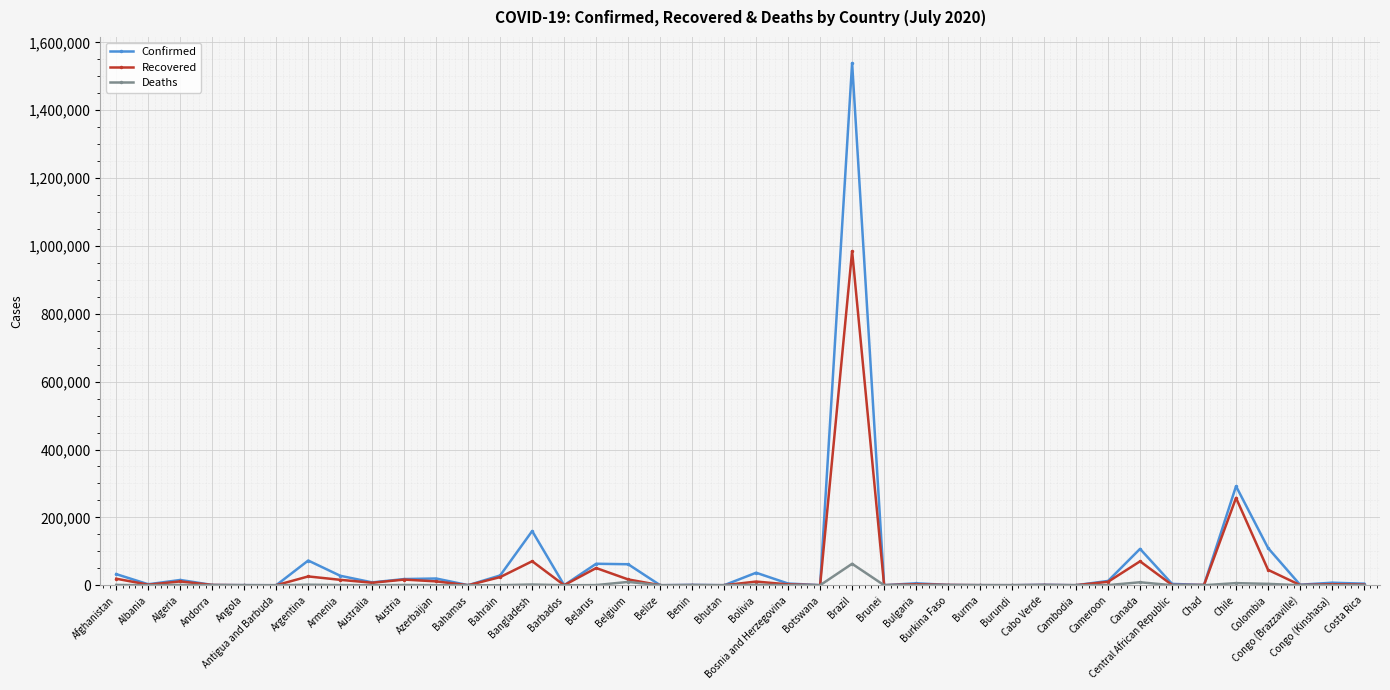

What is the approximate value of Recovered at Belarus?

50669